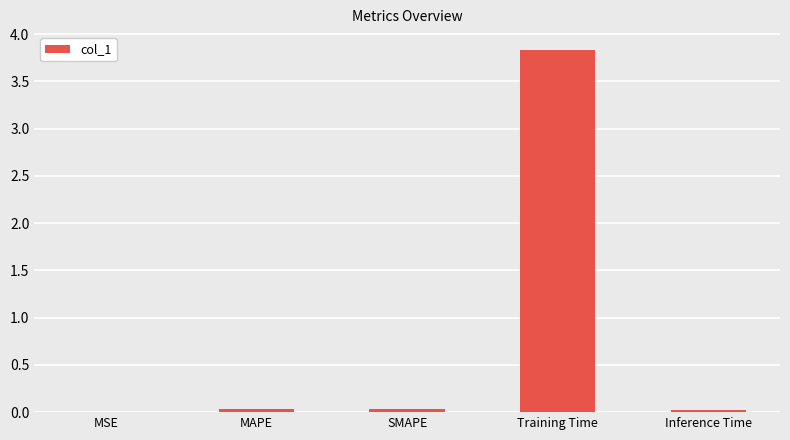

What value does the data have at Training Time?

3.8